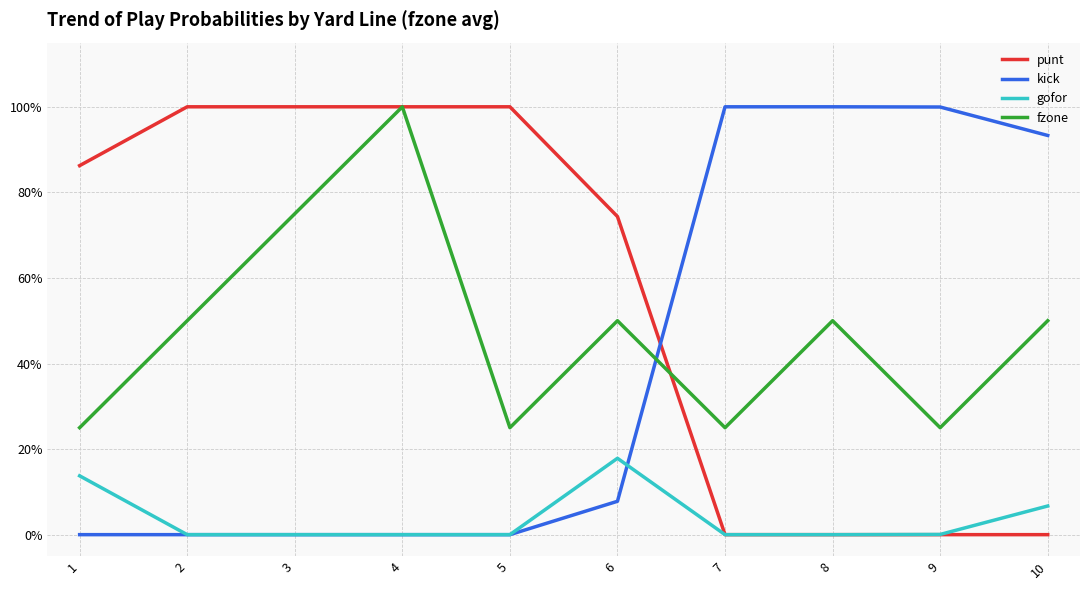

Does the chart have visible grid lines?

Yes